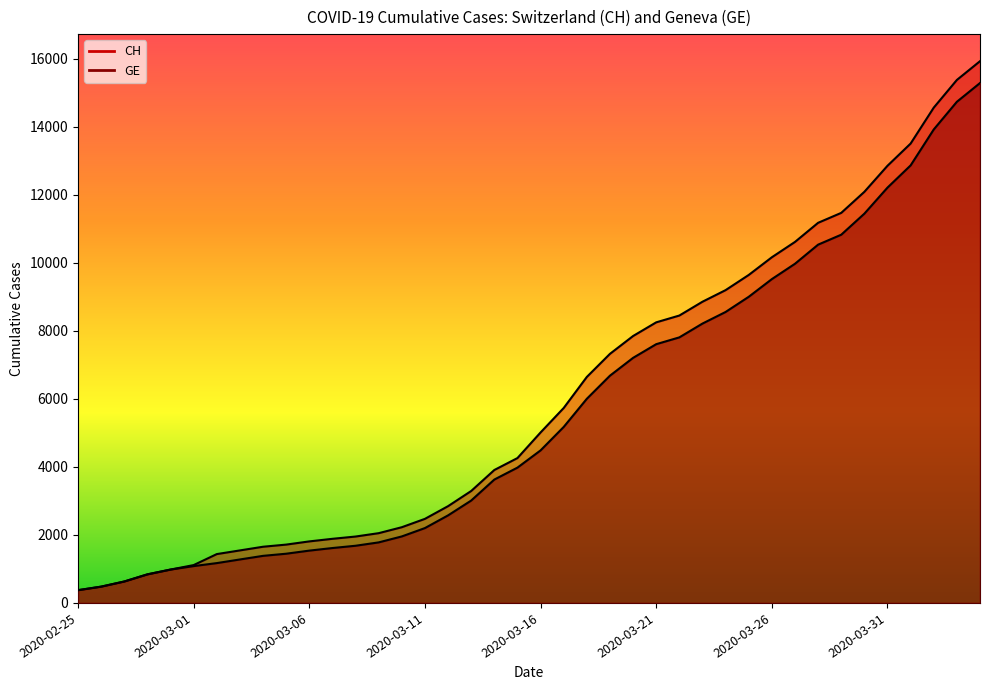

Reading left to right, what are all the values shown in this chart?

CH: 375	479	630	840	981	1113	1436	1544	1652	1715	1809	1885	1952	2051	2226	2472	2845	3291	3908	4259	5012	5731	6644	7323	7847	8249	8449	8855	9196	9642	10162	10613	11175	11467	12086	12852	13505	14561	15375	15926
GE: 375	479	630	840	981	1083	1171	1278	1384	1447	1538	1614	1681	1780	1955	2201	2574	3010	3627	3978	4485	5174	6002	6681	7205	7607	7807	8213	8554	9000	9520	9971	10533	10825	11444	12210	12863	13919	14733	15284